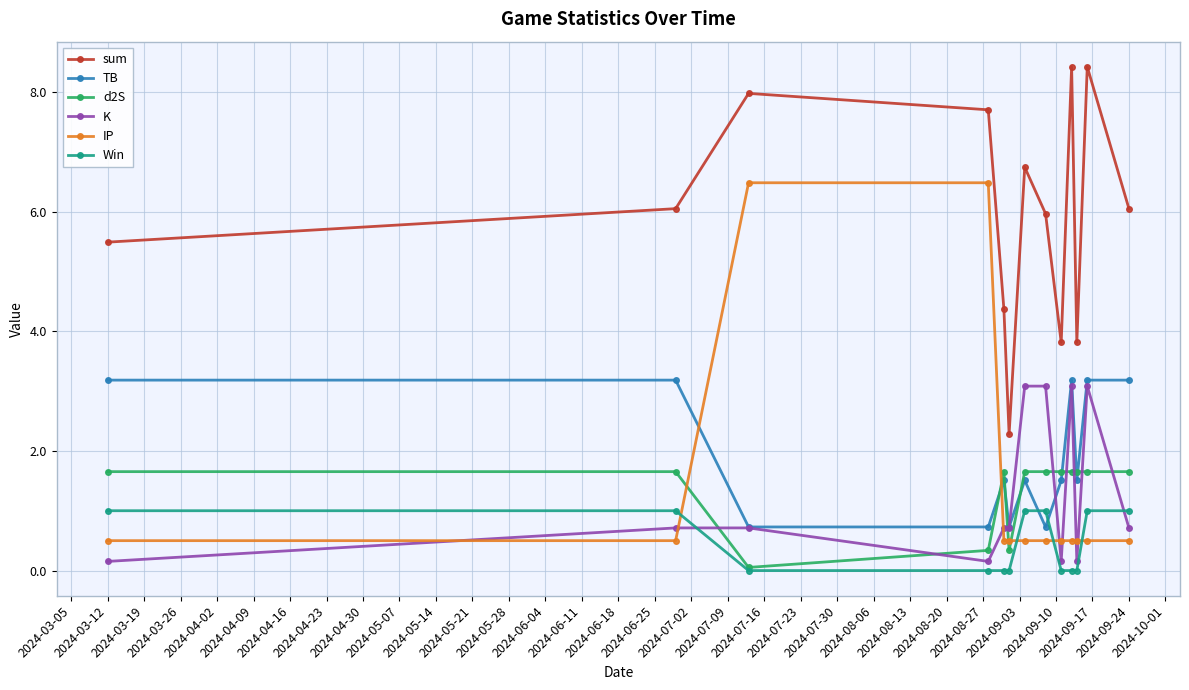

Which series has the largest total across all categories?

sum